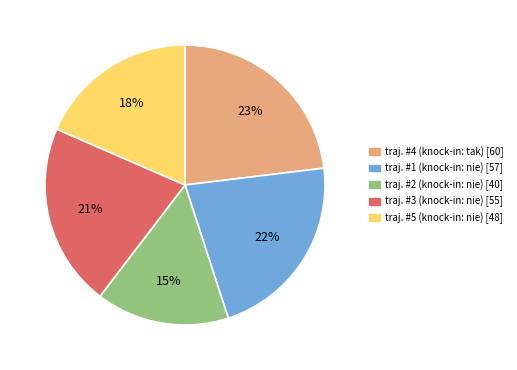

Is there any slice that represents more than half of the pie?

No